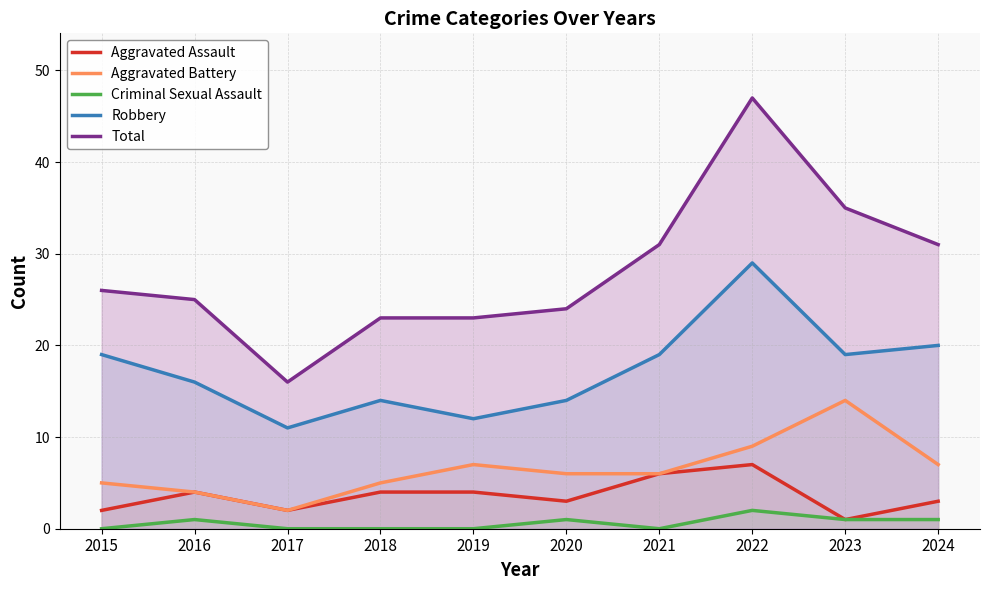

What is the total value across all series at 2022?

94